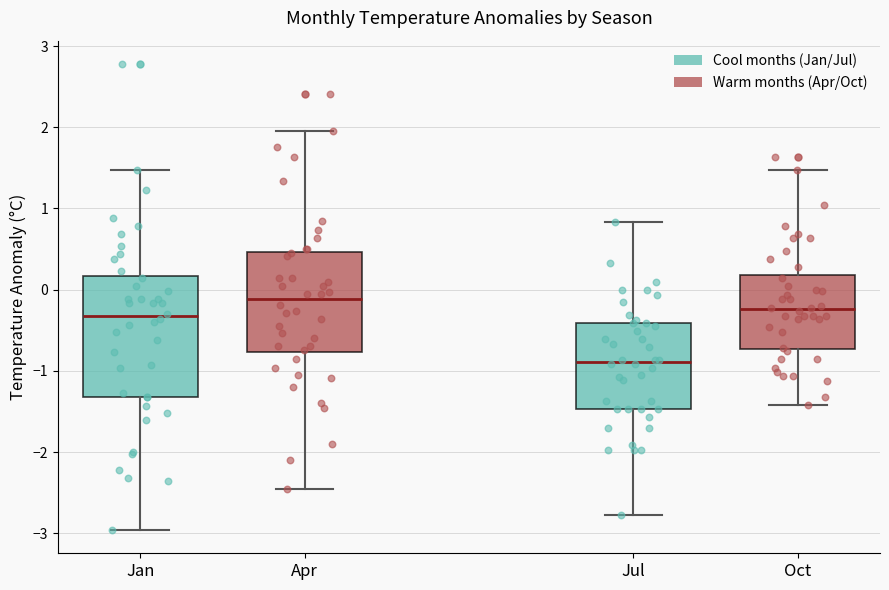

Which box is the tallest, from its lower edge to its upper edge?

Jan